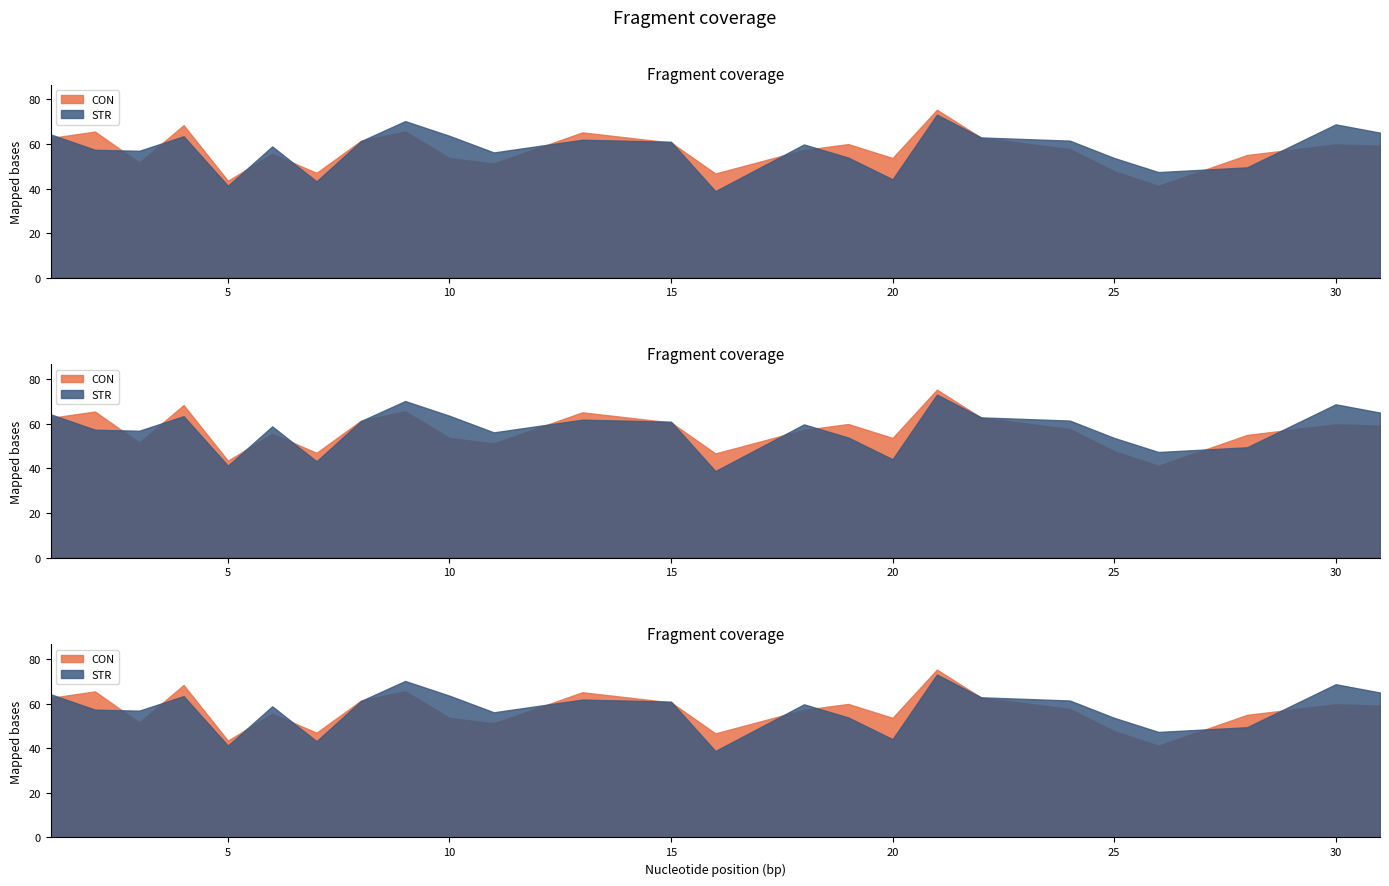

Which series has the largest range (max minus min)?

STR